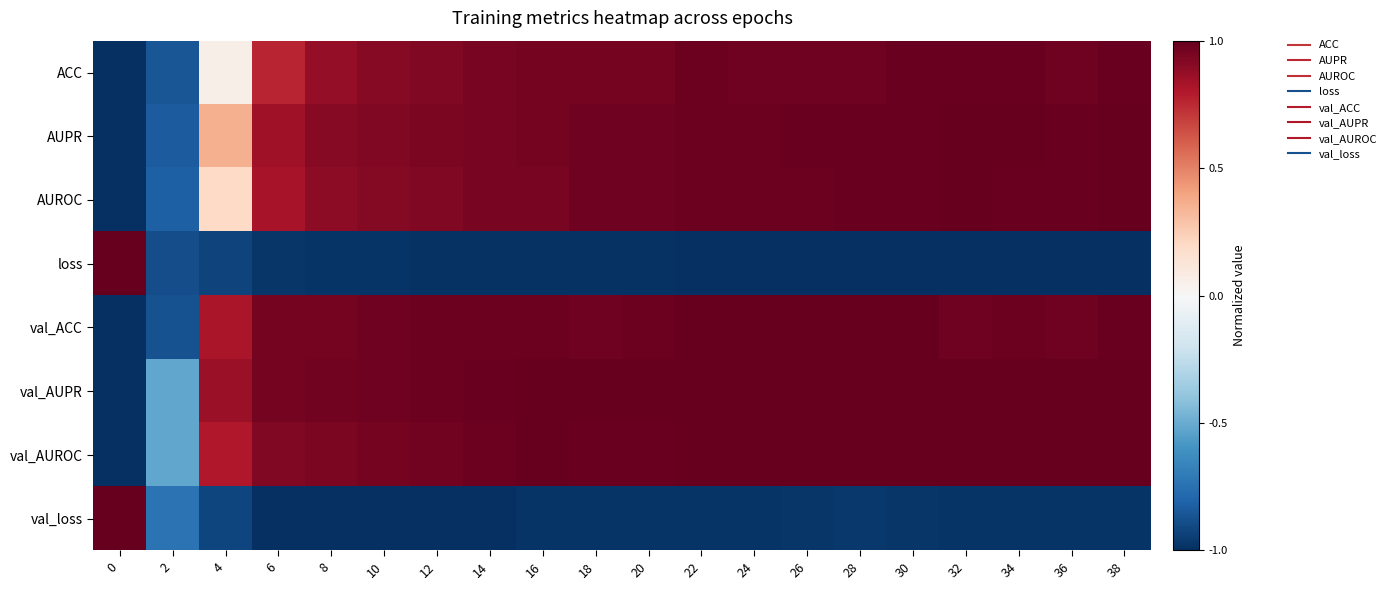

Which category has the highest value across all series?

38